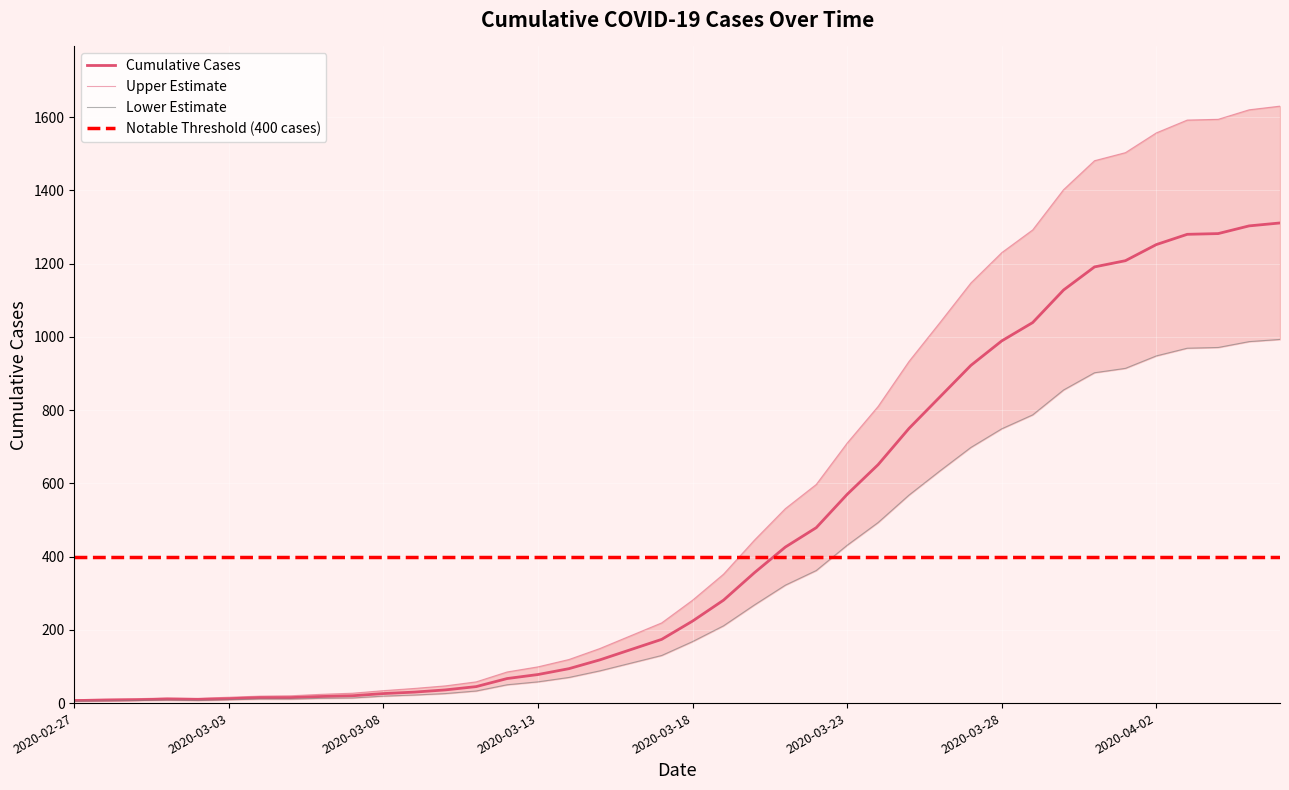

List the labels in order of value, largest first.

2020-04-06, 2020-04-05, 2020-04-04, 2020-04-03, 2020-04-02, 2020-04-01, 2020-03-31, 2020-03-30, 2020-03-29, 2020-03-28, 2020-03-27, 2020-03-26, 2020-03-25, 2020-03-24, 2020-03-23, 2020-03-22, 2020-03-21, 2020-03-20, 2020-03-19, 2020-03-18, 2020-03-17, 2020-03-16, 2020-03-15, 2020-03-14, 2020-03-13, 2020-03-12, 2020-03-11, 2020-03-10, 2020-03-09, 2020-03-08, 2020-03-07, 2020-03-06, 2020-03-04, 2020-03-05, 2020-03-03, 2020-03-01, 2020-03-02, 2020-02-29, 2020-02-28, 2020-02-27